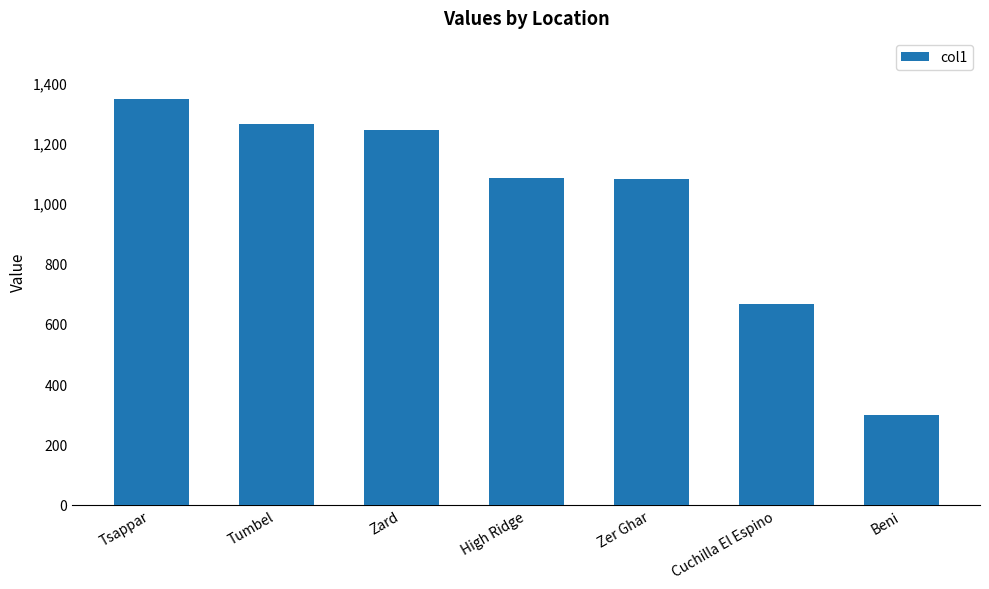

What is the label of the 2nd bar from the right?

Cuchilla El Espino